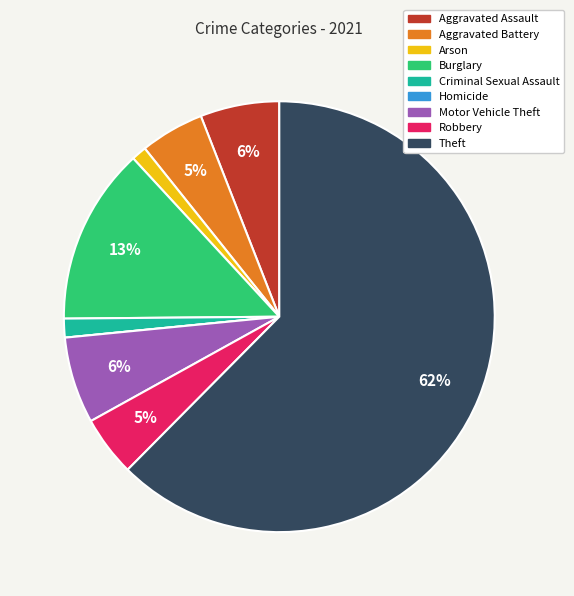

Which slice is the largest?

Theft